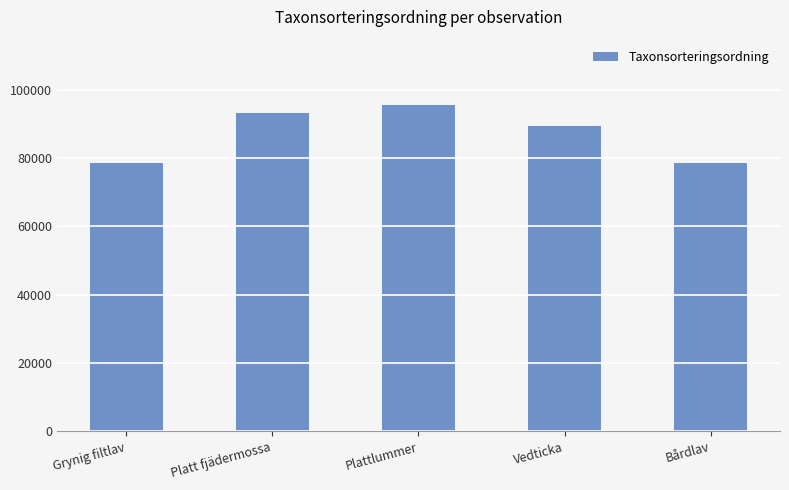

Does the chart contain any negative values?

No